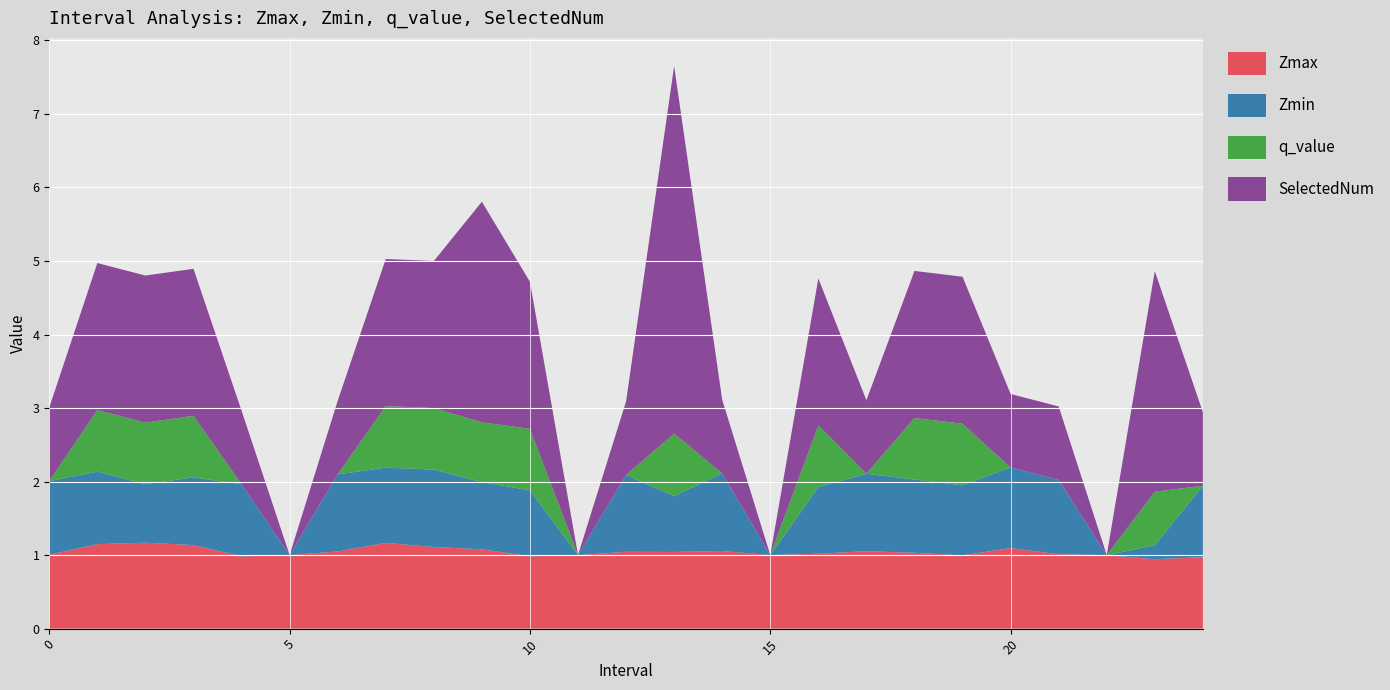

Reading right to left, list all the values displayed in this chart.

Zmax: 1.0	0.9	1.0	1.0	1.1	1.0	1.0	1.1	1.0	1.0	1.1	1.0	1.0	1.0	1.0	1.1	1.1	1.2	1.0	1.0	1.0	1.1	1.2	1.1	1.0
Zmin: 1.0	0.2	0.0	1.0	1.1	1.0	1.0	1.1	0.9	0.0	1.1	0.8	1.0	0.0	0.9	0.9	1.1	1.0	1.0	0.0	1.0	0.9	0.8	1.0	1.0
q_value: 0.0	0.7	0.0	0.0	0.0	0.8	0.8	0.0	0.8	0.0	0.0	0.9	0.0	0.0	0.8	0.8	0.8	0.8	0.0	0.0	0.0	0.8	0.8	0.8	0.0
SelectedNum: 1.0	3.0	0.0	1.0	1.0	2.0	2.0	1.0	2.0	0.0	1.0	5.0	1.0	0.0	2.0	3.0	2.0	2.0	1.0	0.0	1.0	2.0	2.0	2.0	1.0